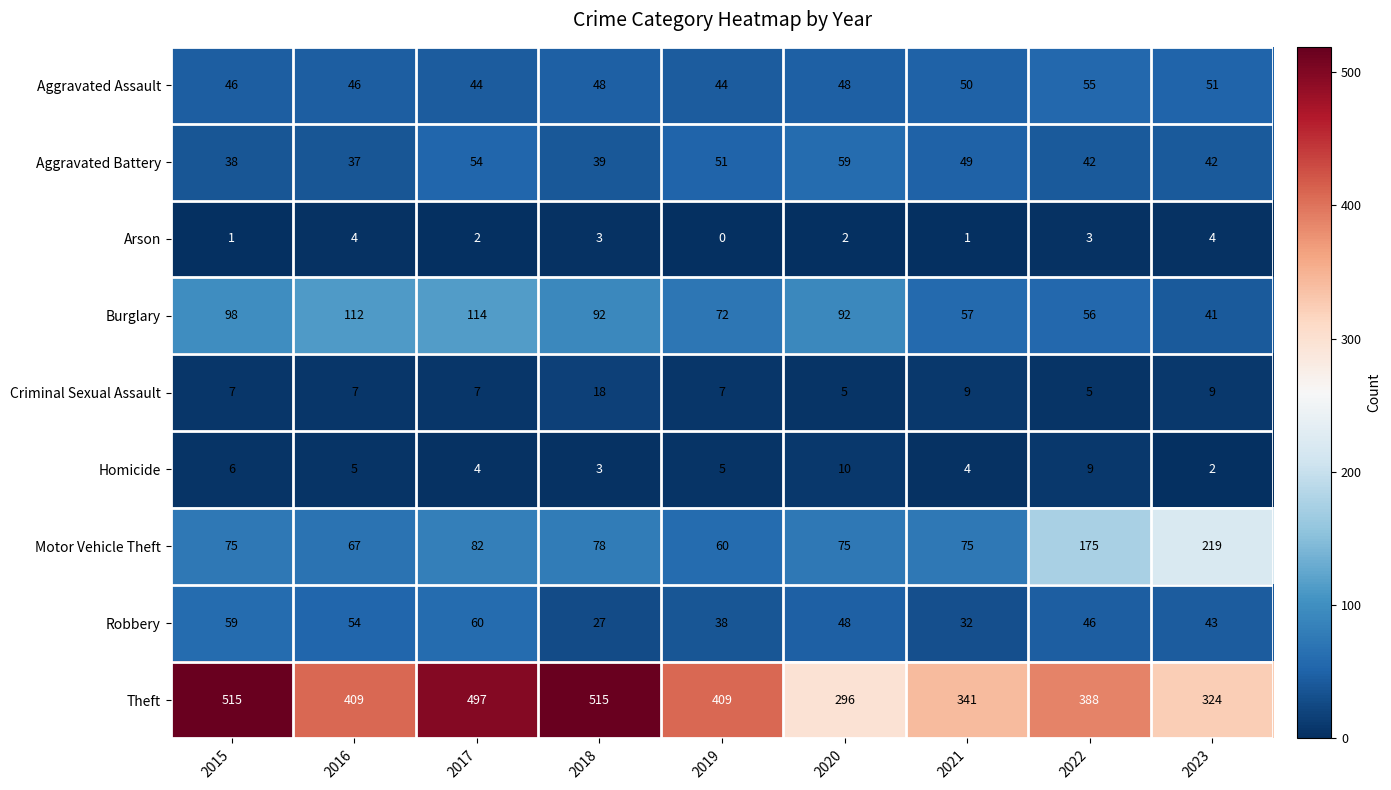

Rank the series by their maximum value, from highest to lowest.

Theft, Motor Vehicle Theft, Burglary, Robbery, Aggravated Battery, Aggravated Assault, Criminal Sexual Assault, Homicide, Arson